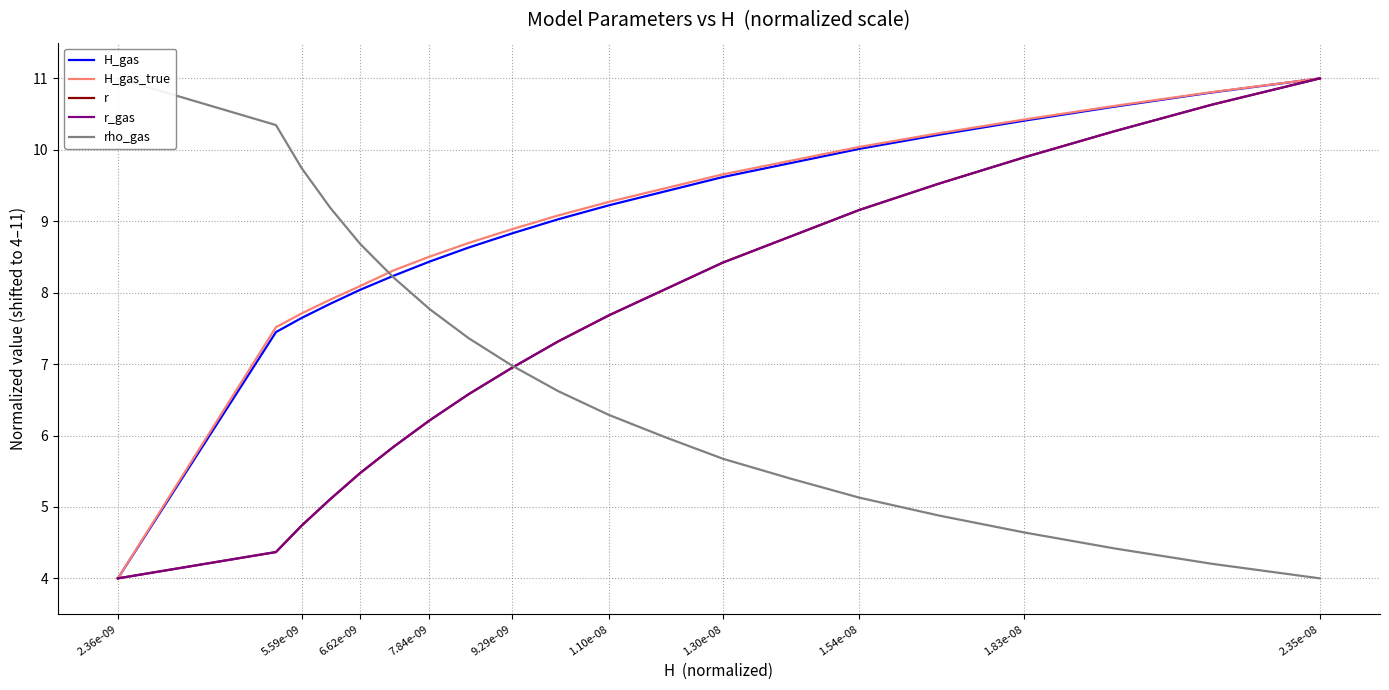

True or false: H_gas_true and r cross at least once.

False